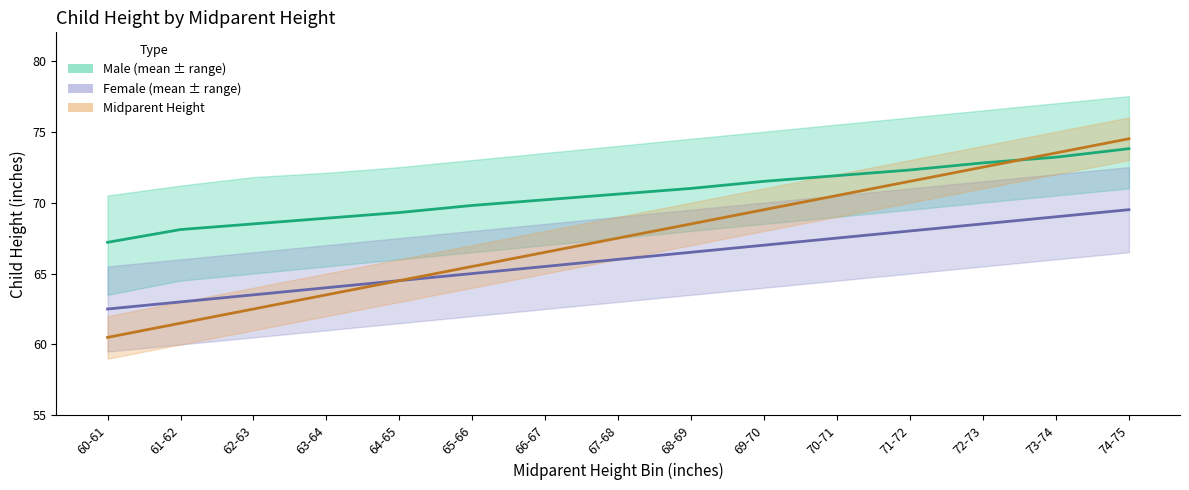

Reading left to right, what are all the values shown in this chart?

male mean: 60-61=67.2	61-62=68.1	62-63=68.5	63-64=68.9	64-65=69.3	65-66=69.8	66-67=70.2	67-68=70.6	68-69=71.0	69-70=71.5	70-71=71.9	71-72=72.3	72-73=72.8	73-74=73.2	74-75=73.8
female mean: 60-61=62.5	61-62=63.0	62-63=63.5	63-64=64.0	64-65=64.5	65-66=65.0	66-67=65.5	67-68=66.0	68-69=66.5	69-70=67.0	70-71=67.5	71-72=68.0	72-73=68.5	73-74=69.0	74-75=69.5
midparent line: 60-61=60.5	61-62=61.5	62-63=62.5	63-64=63.5	64-65=64.5	65-66=65.5	66-67=66.5	67-68=67.5	68-69=68.5	69-70=69.5	70-71=70.5	71-72=71.5	72-73=72.5	73-74=73.5	74-75=74.5